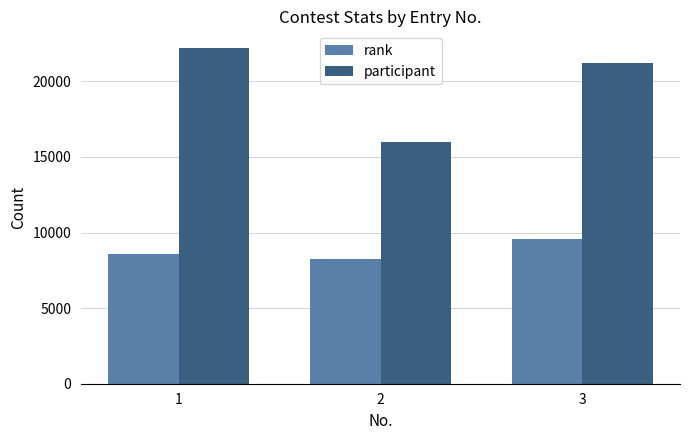

True or false: rank has a value of 8243 at 2.

True